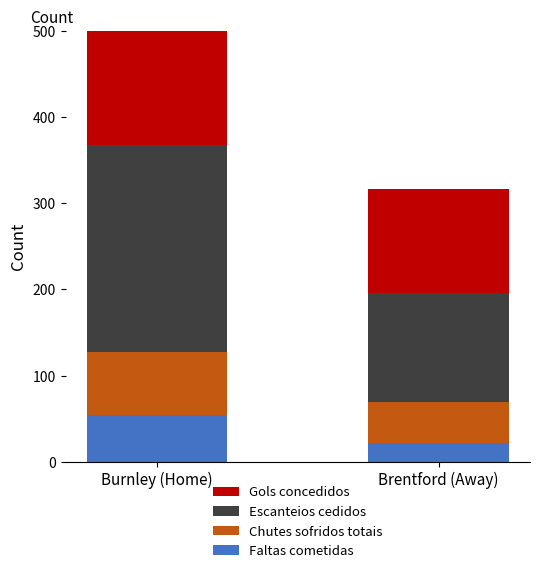

At Brentford (Away), list the series in order from smallest to largest.

Faltas cometidas, Chutes sofridos totais, Gols concedidos, Escanteios cedidos